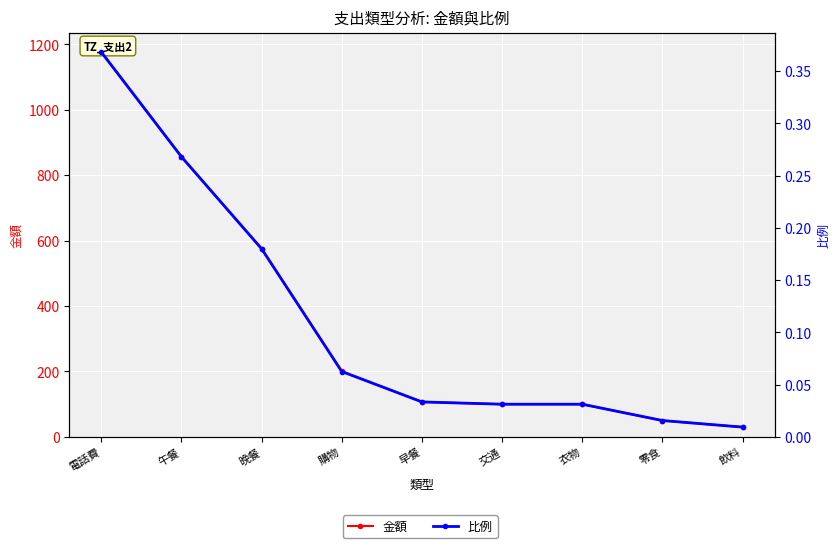

What is the average value of the 比例 series?

0.1